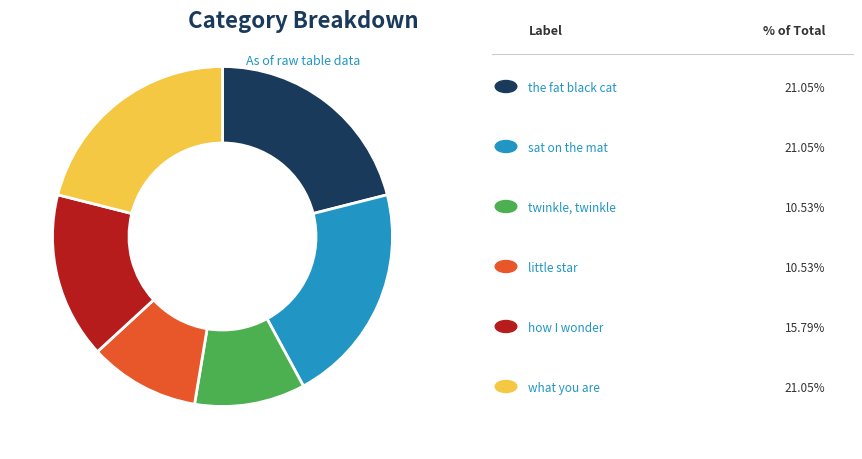

Is there any slice that represents more than half of the pie?

No